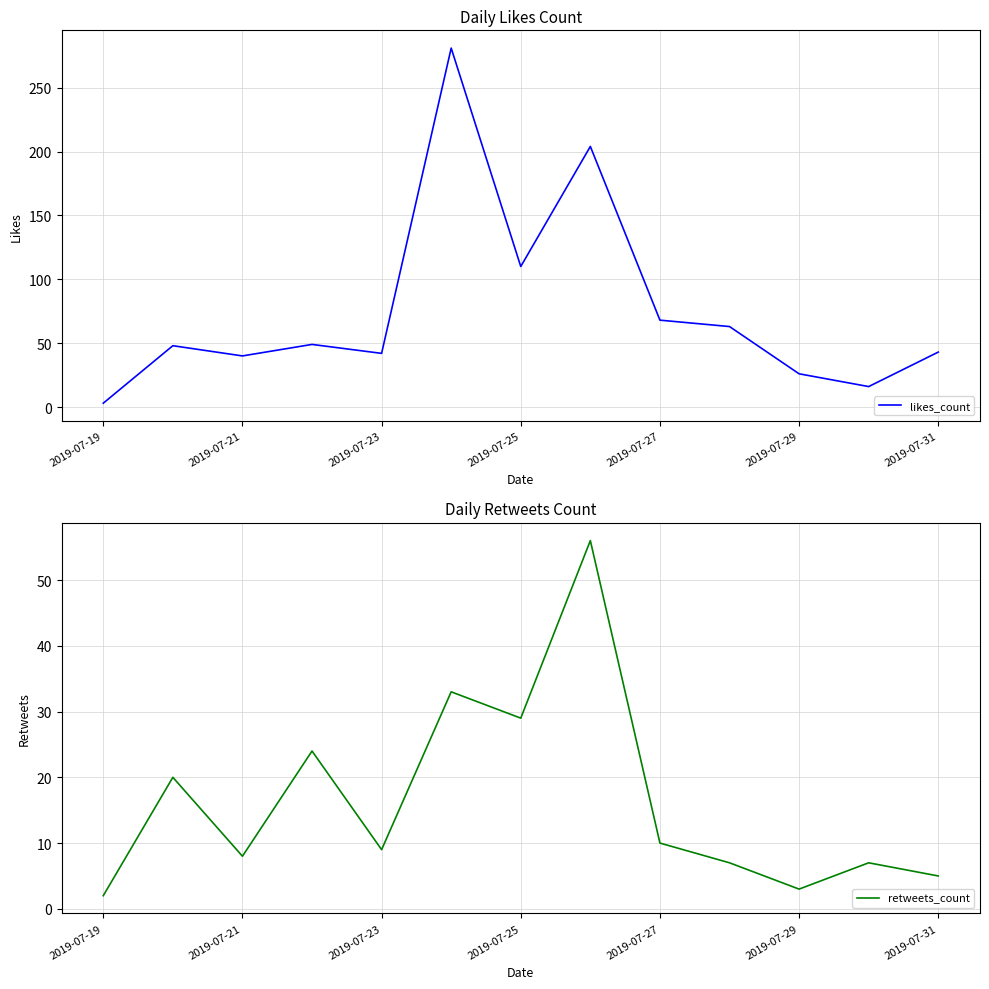

Where is likes_count nearest to the value 142?

2019-07-25